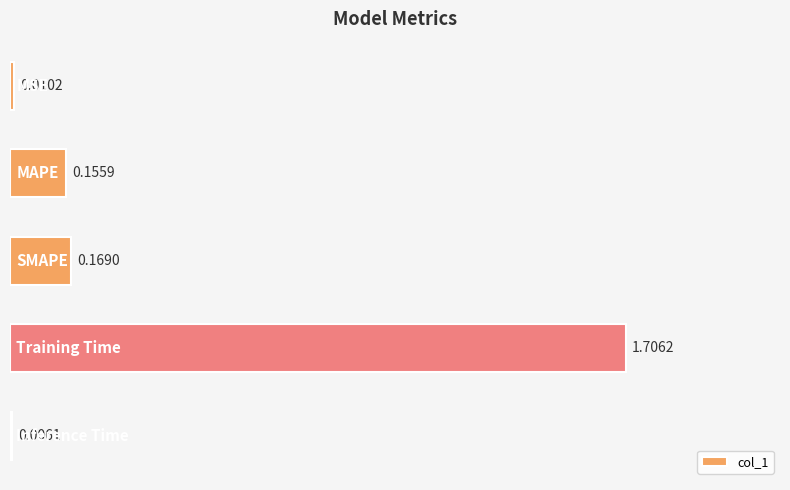

Count the number of data series in this chart.

1